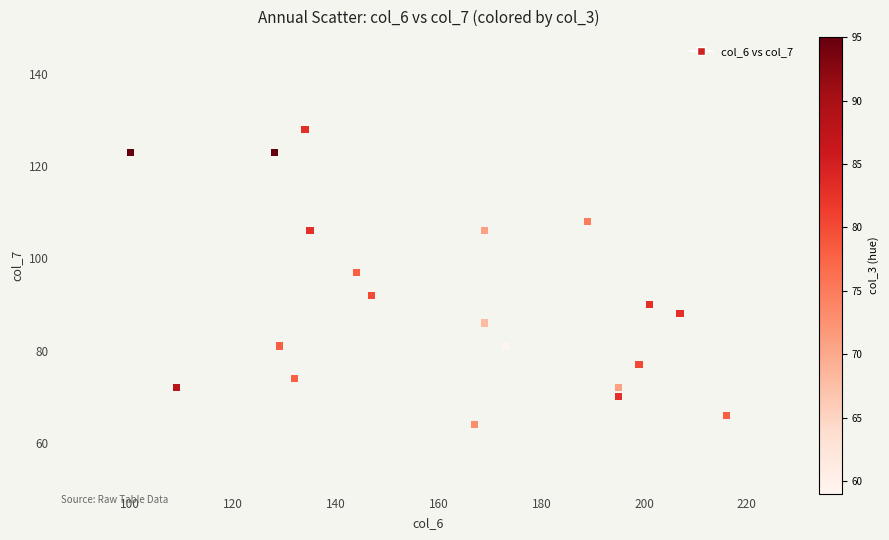

What Y value in the scatter plot is closest to 96?

97